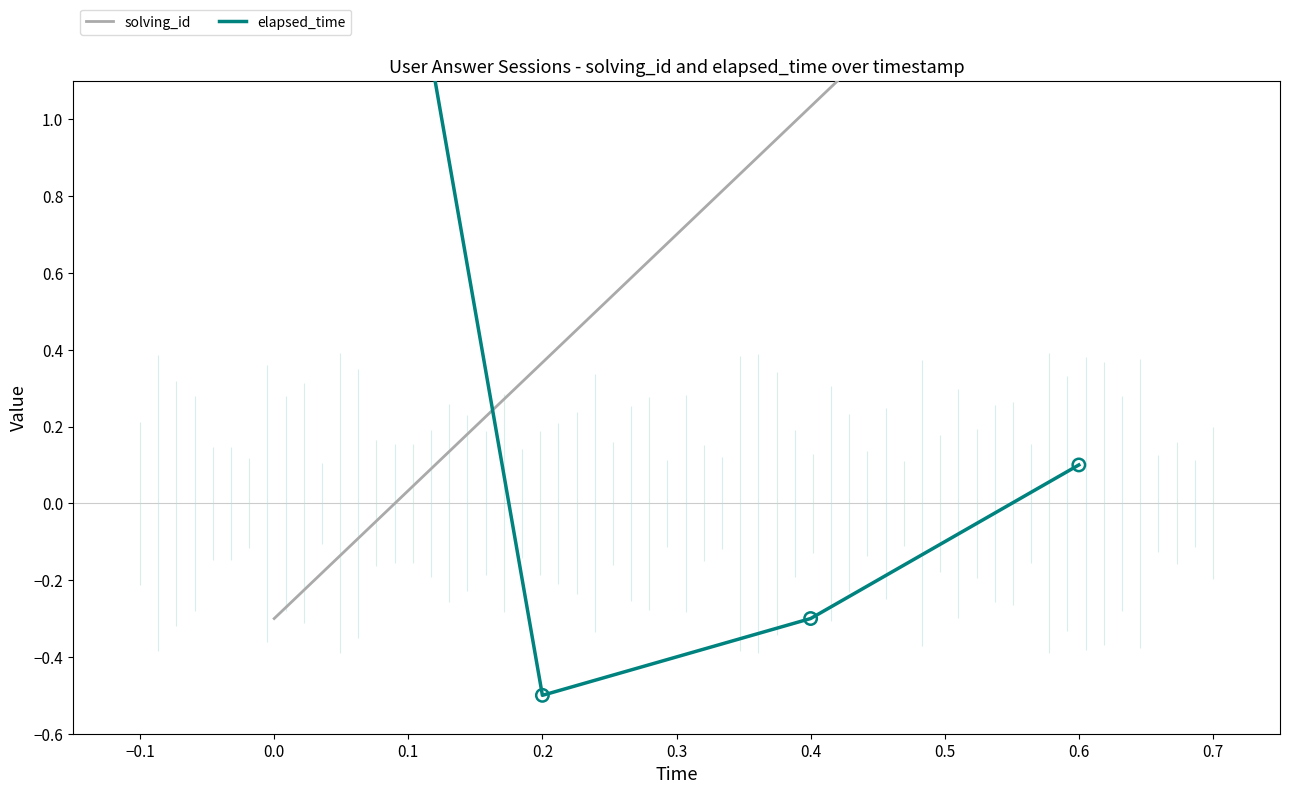

What are all the series names shown in the legend?

solving_id, elapsed_time